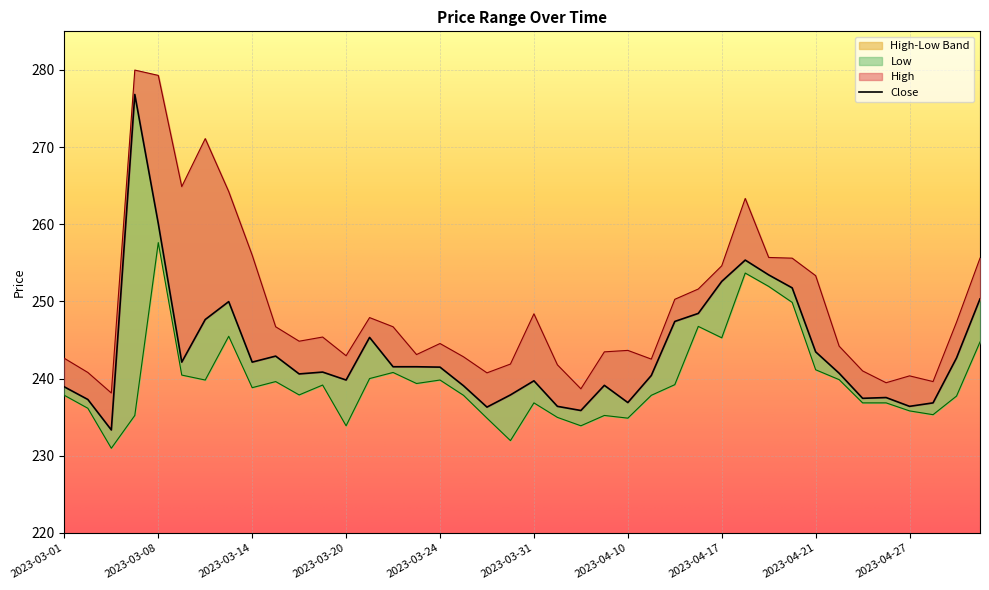

Where does the Close series first go above 241?

2023-03-06